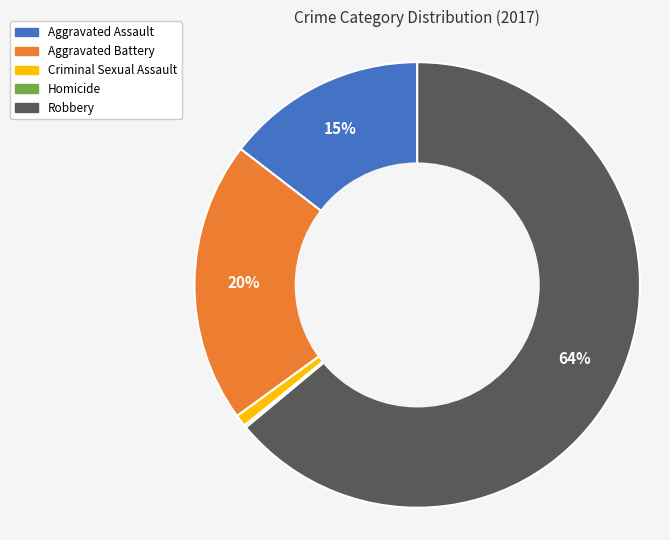

Do Aggravated Assault and Robbery together represent more than half of the pie?

Yes